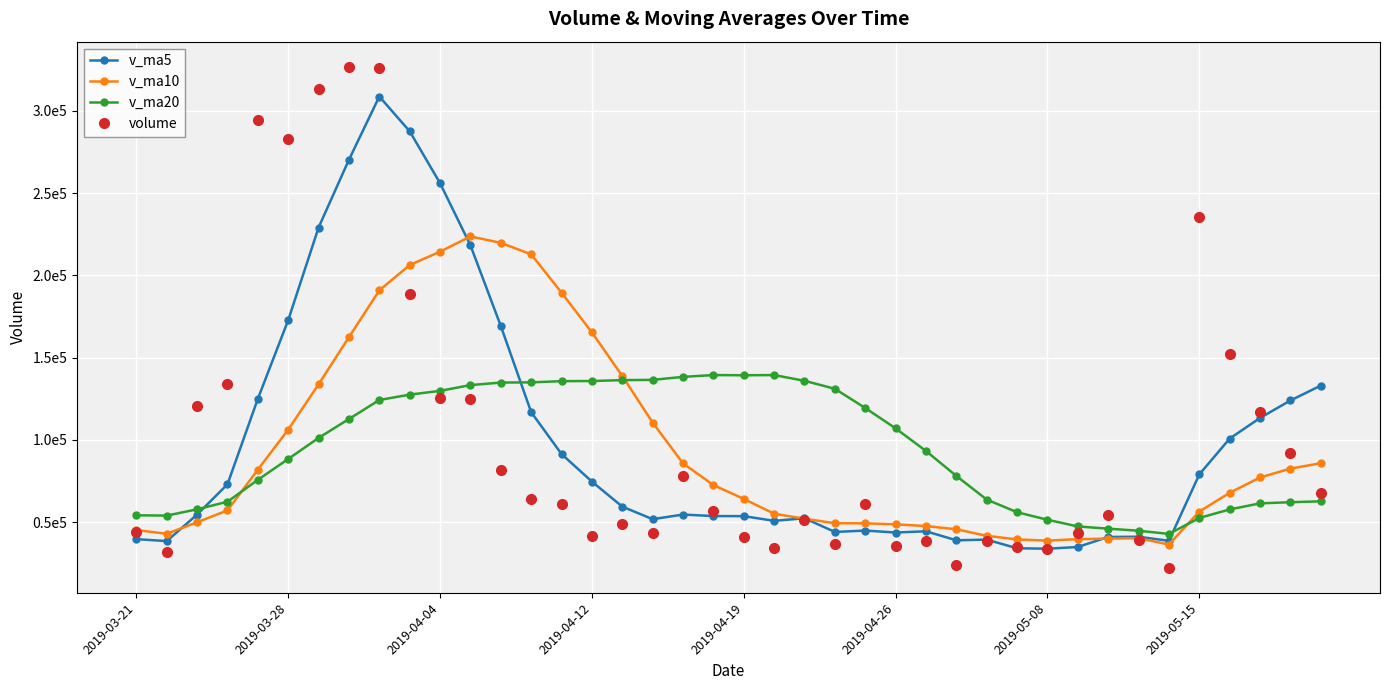

Is this an area chart (filled region under the line)?

No